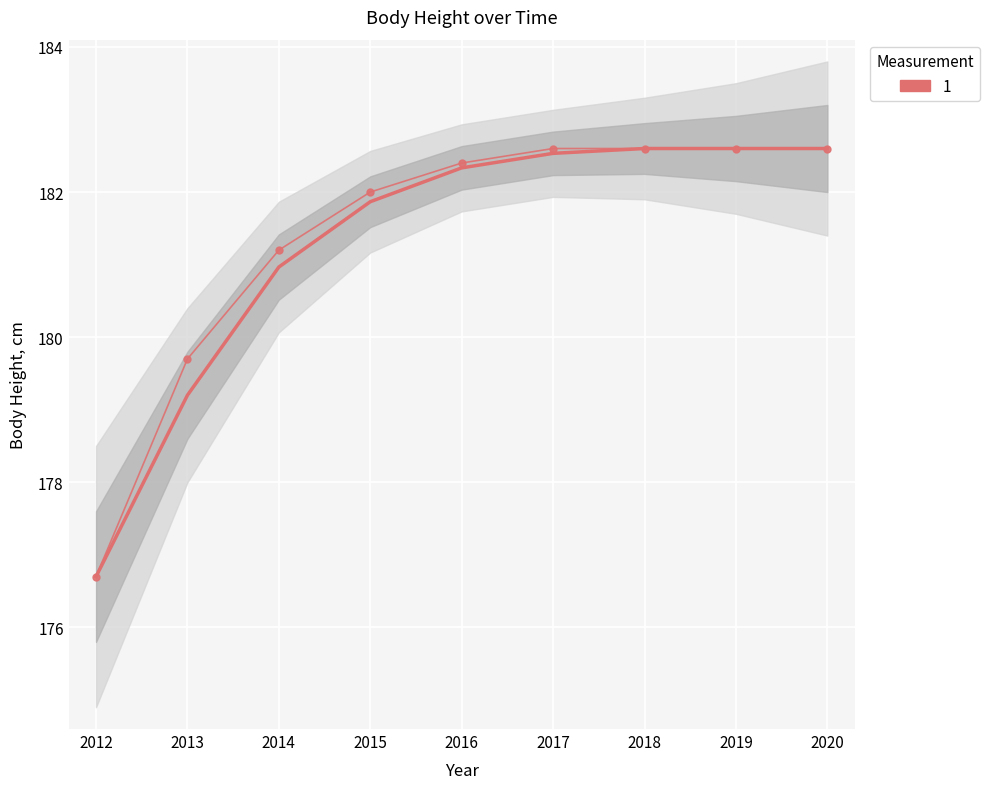

Reading left to right, what are all the values shown in this chart?

2012=176.7	2013=179.7	2014=181.2	2015=182.0	2016=182.4	2017=182.6	2018=182.6	2019=182.6	2020=182.6